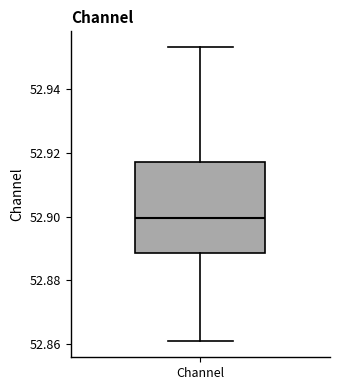

Transcribe this box plot: give where the median line is, the range the box spans, and where the two whiskers end, as read against the y-axis. The values are not printed on the chart, so give them approximately, as read against the axis.

median 52.900, box 52.888 to 52.918, whiskers 52.860 to 52.954